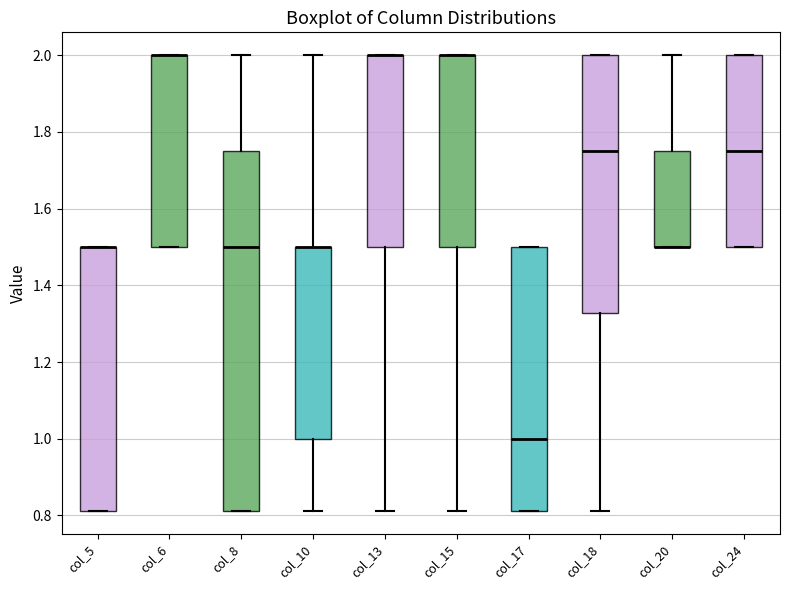

Reading left to right, read every box against the y-axis: the position of its median line, the range the box covers, and the ends of its whiskers. The values are not printed on the chart, so give them approximately, as read against the axis.

col_5: median 1.50 (drawn on the box's upper edge), box 0.82 to 1.50, whiskers 0.82 to 1.50
col_6: median 2.00 (drawn on the box's upper edge), box 1.50 to 2.00, whiskers 1.50 to 2.00
col_8: median 1.50, box 0.82 to 1.76, whiskers 0.82 to 2.00
col_10: median 1.50 (drawn on the box's upper edge), box 1.00 to 1.50, whiskers 0.82 to 2.00
col_13: median 2.00 (drawn on the box's upper edge), box 1.50 to 2.00, whiskers 0.82 to 2.00
col_15: median 2.00 (drawn on the box's upper edge), box 1.50 to 2.00, whiskers 0.82 to 2.00
col_17: median 1.00, box 0.82 to 1.50, whiskers 0.82 to 1.50
col_18: median 1.76, box 1.32 to 2.00, whiskers 0.82 to 2.00
col_20: median 1.50 (drawn on the box's lower edge), box 1.50 to 1.76, whiskers 1.50 to 2.00
col_24: median 1.76, box 1.50 to 2.00, whiskers 1.50 to 2.00